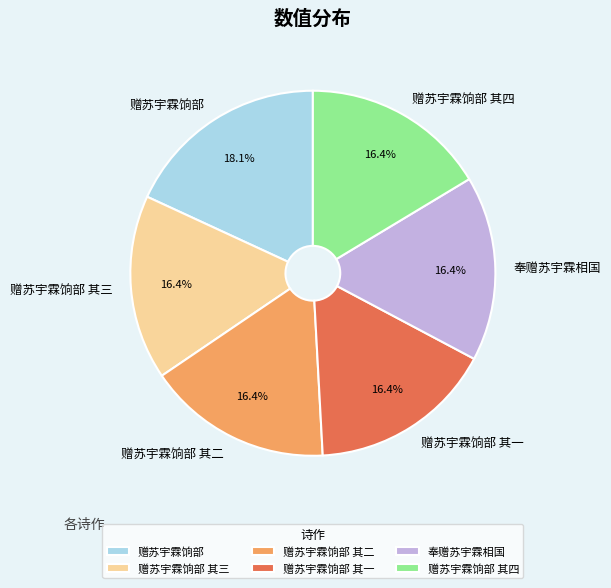

To the nearest percent, what is the combined percentage of 赠苏宇霖饷部 其二 and 赠苏宇霖饷部 其一?

33%